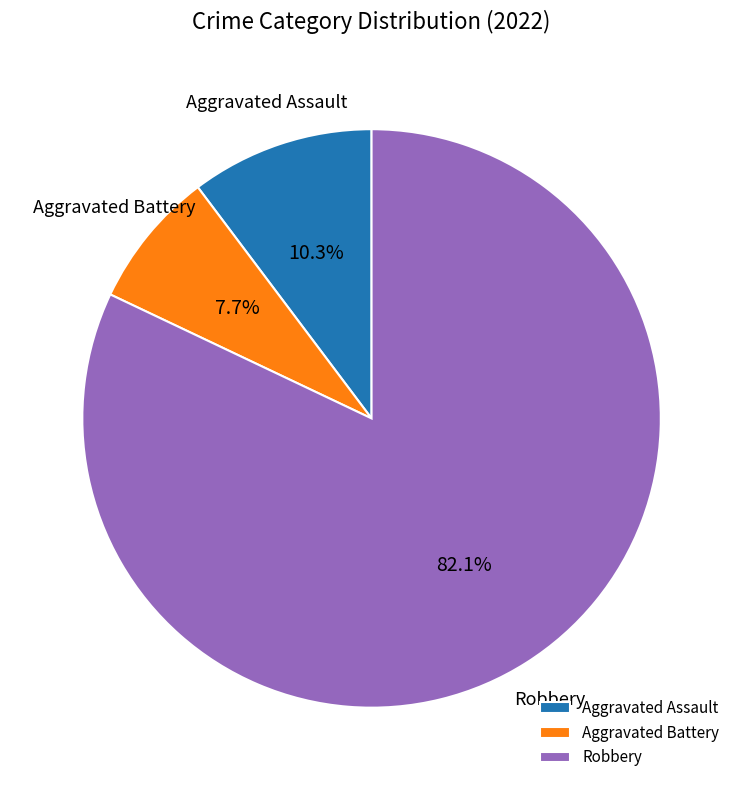

True or false: Aggravated Assault accounts for 10% of the total.

True